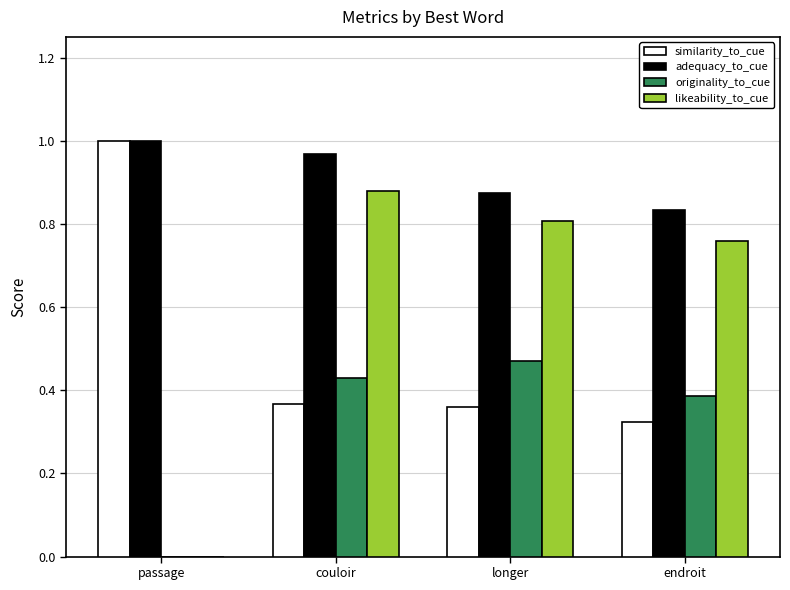

What is the total value across all series at endroit?

2.3